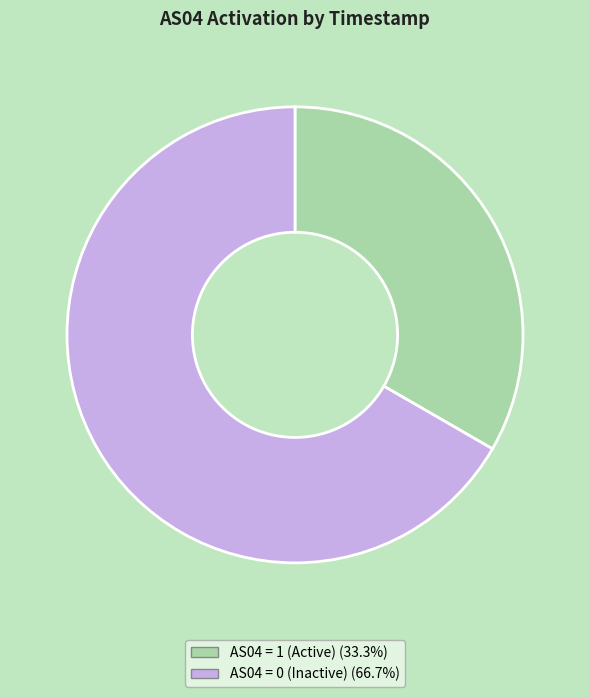

Is there any slice that represents more than half of the pie?

Yes